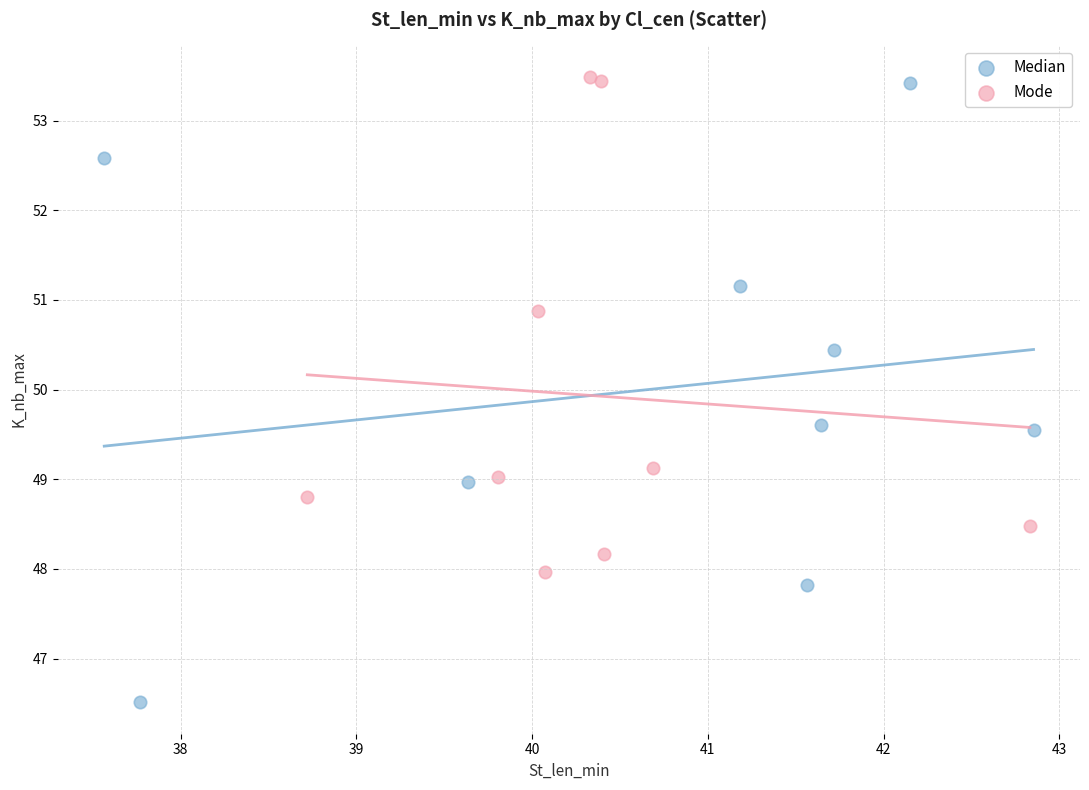

Which series reaches the minimum Y coordinate?

Median